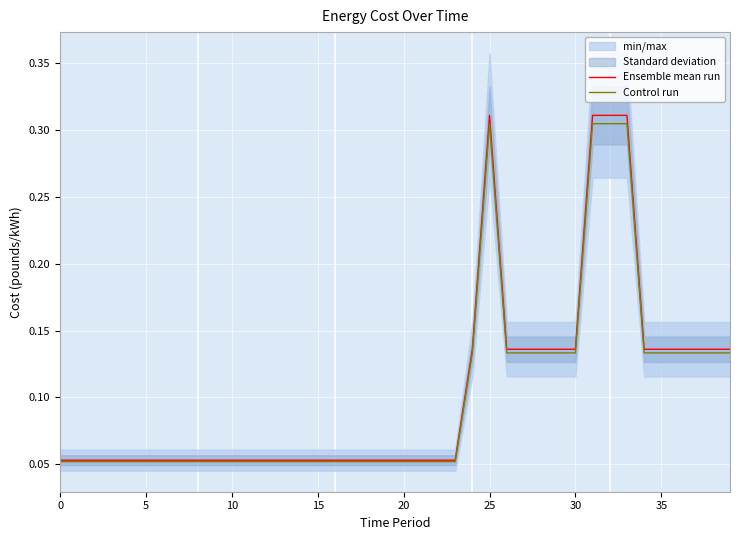

Is the value of Control run at 36 greater than the value of Ensemble mean run at 16?

Yes